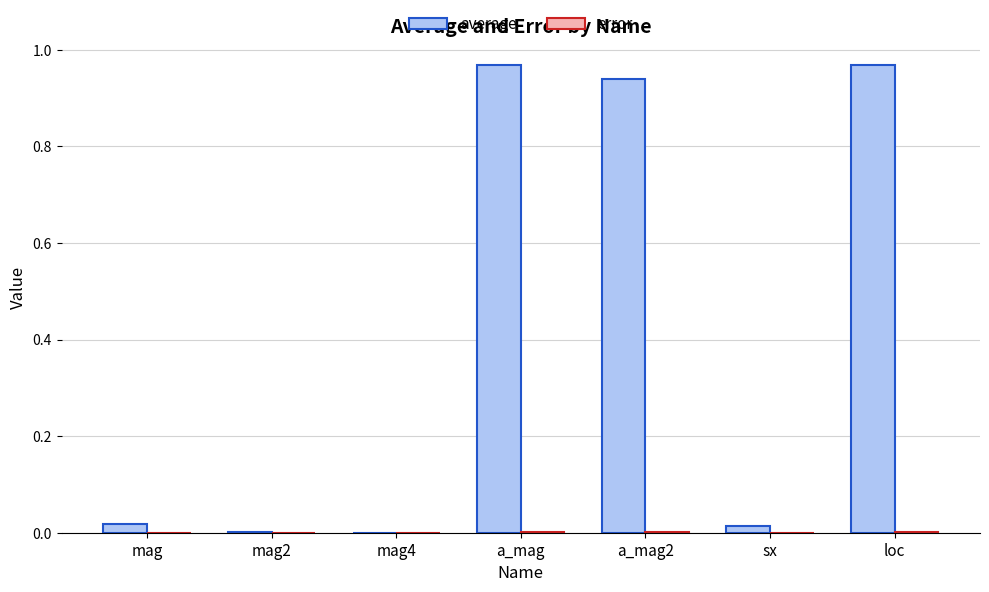

Which series has the largest total across all categories?

average